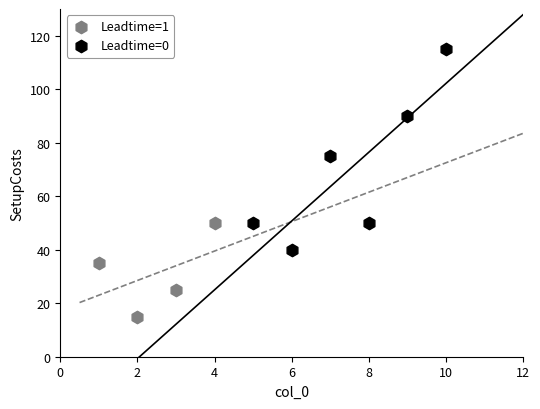

Which series contains the highest Y value?

Leadtime=0